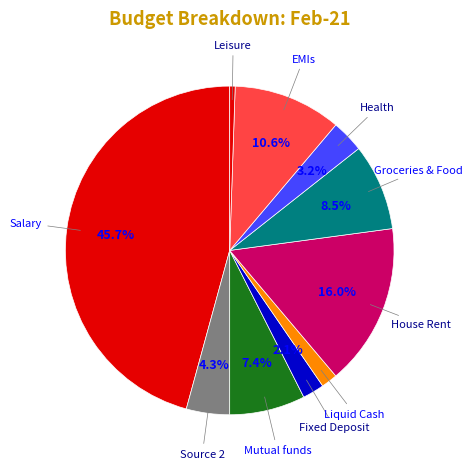

What is the smallest slice in the pie chart?

Leisure